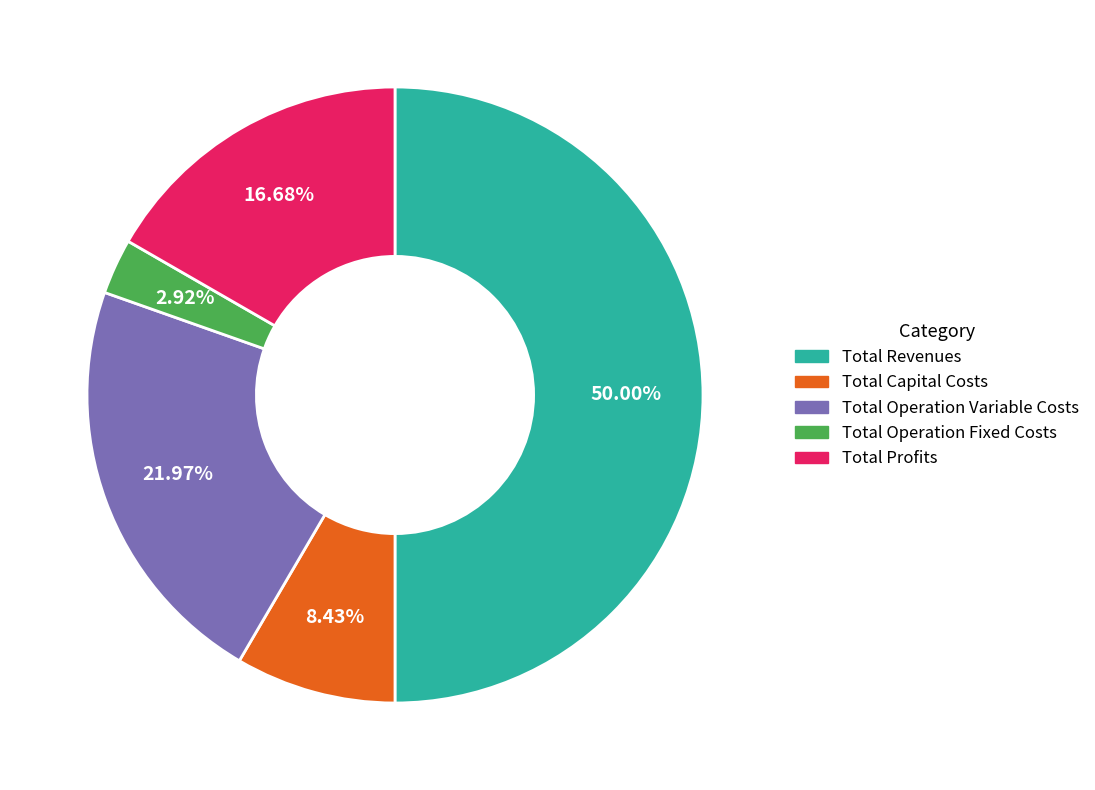

Rank the categories by value from highest to lowest.

Total Revenues, Total Operation Variable Costs, Total Profits, Total Capital Costs, Total Operation Fixed Costs